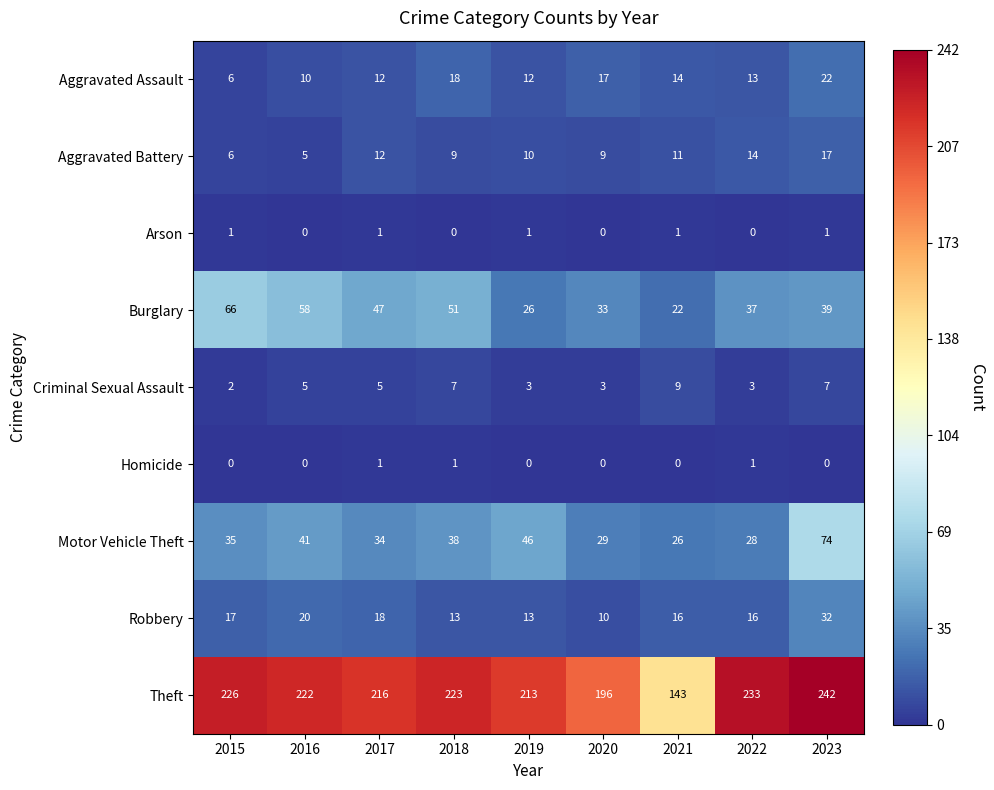

What is the difference between the Robbery values at 2020 and 2022?

6